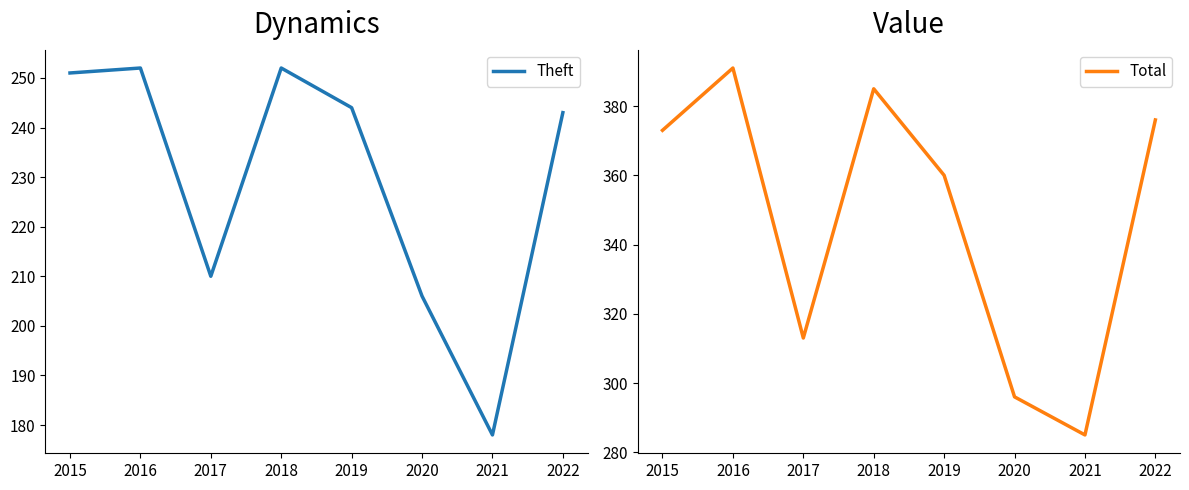

Which category has the highest value in the Total series?

2016